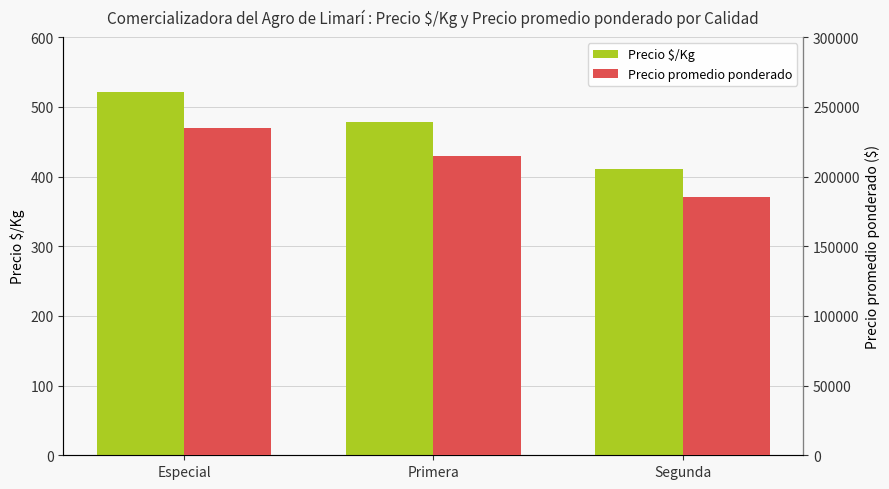

At Primera, list the series in order from smallest to largest.

Precio $/Kg, Precio promedio ponderado